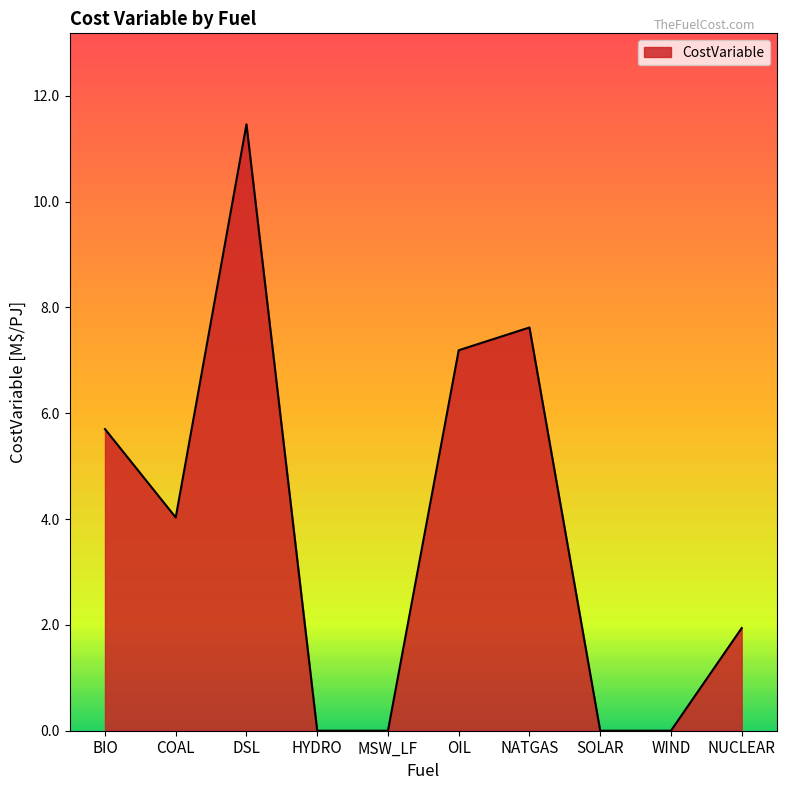

True or false: the data shows 4.0 at COAL.

True